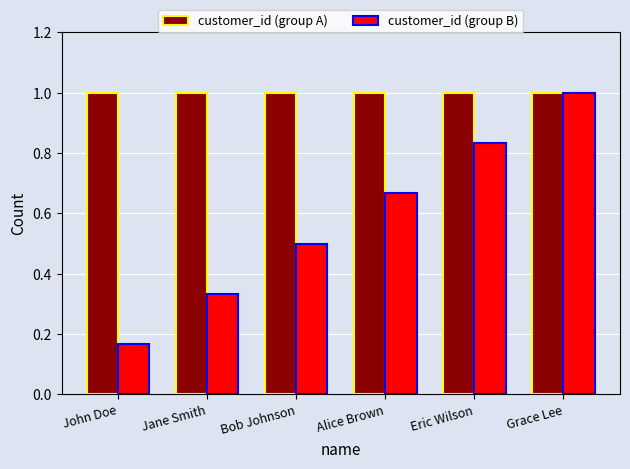

At which category is the sum across all series the highest?

Grace Lee